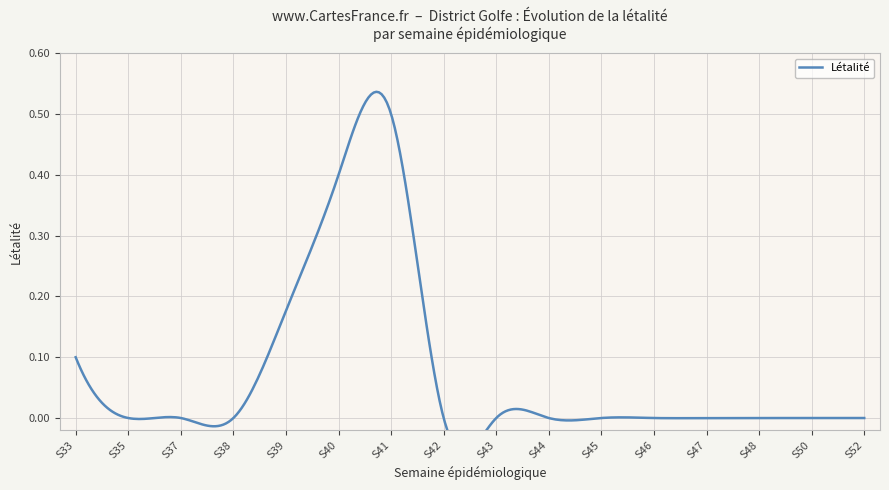

How many interior local peaks (higher than both neighbors) does the data have?

1